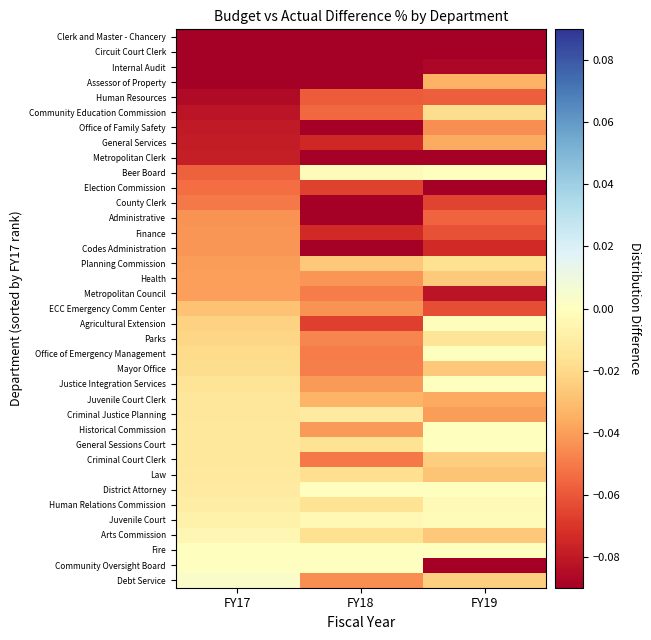

What is the total value across all series at FY18?

-2.1